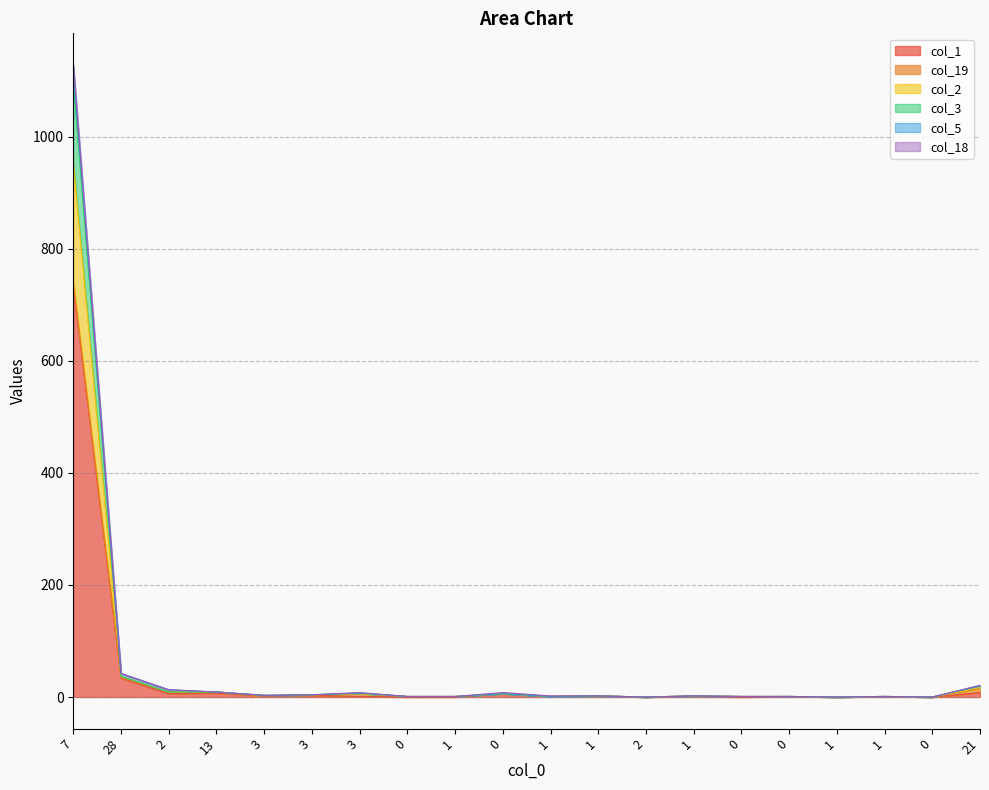

True or false: col_3 and col_1 cross at least once.

False